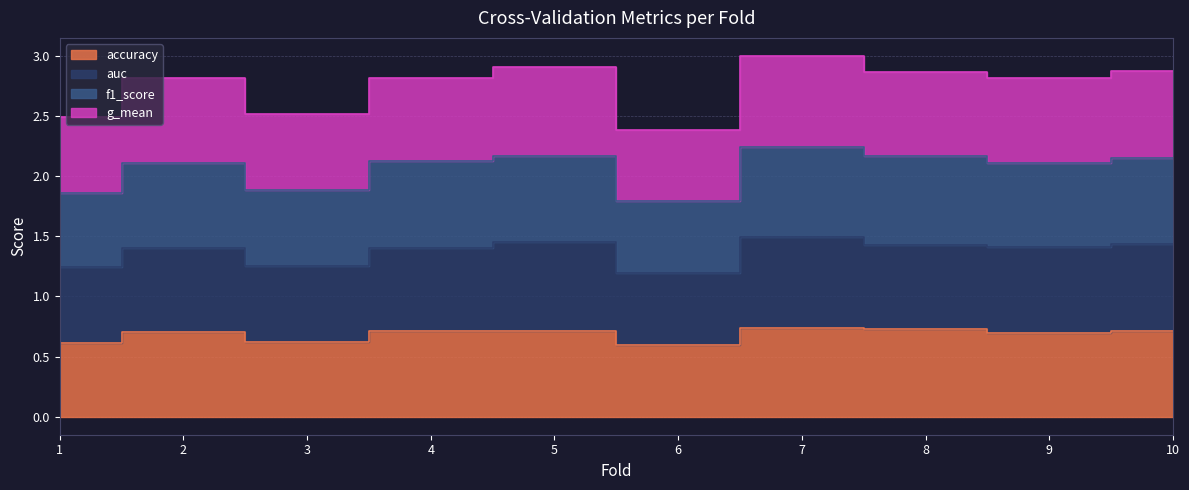

True or false: g_mean and accuracy intersect in this chart.

False